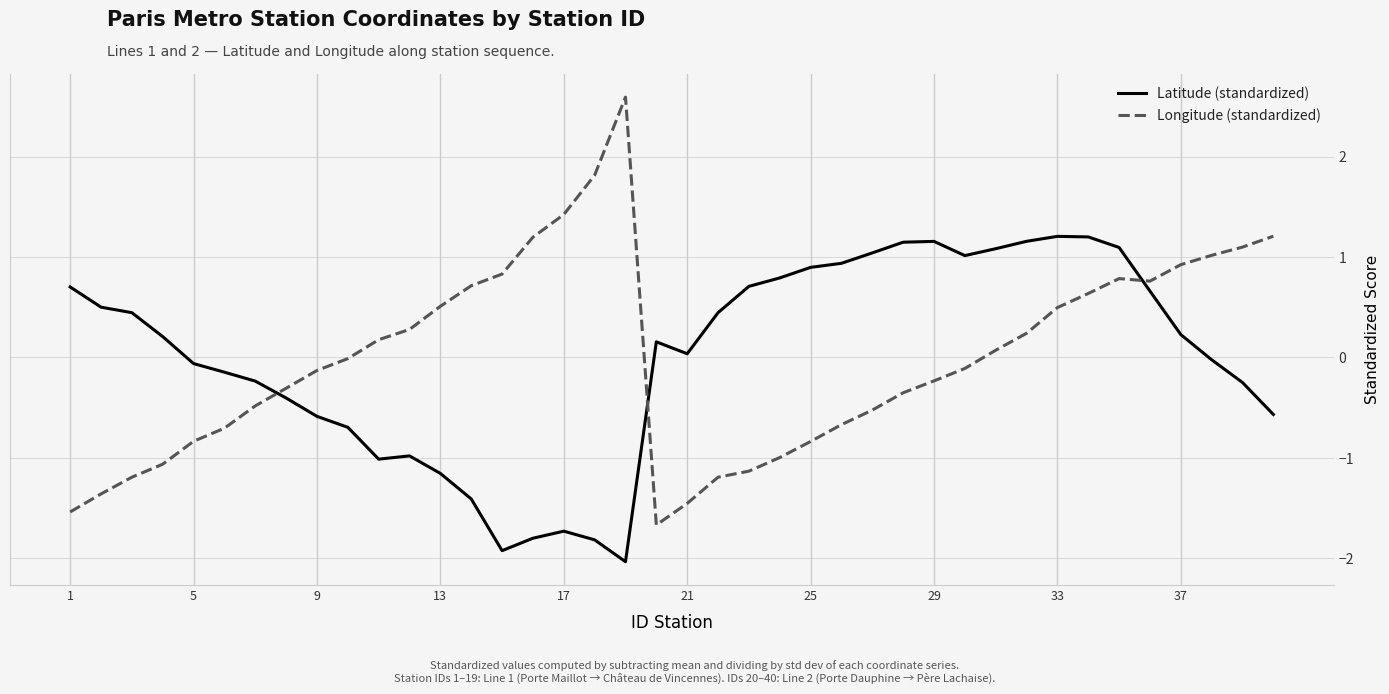

Which series has the widest spread of values?

Longitude (standardized)